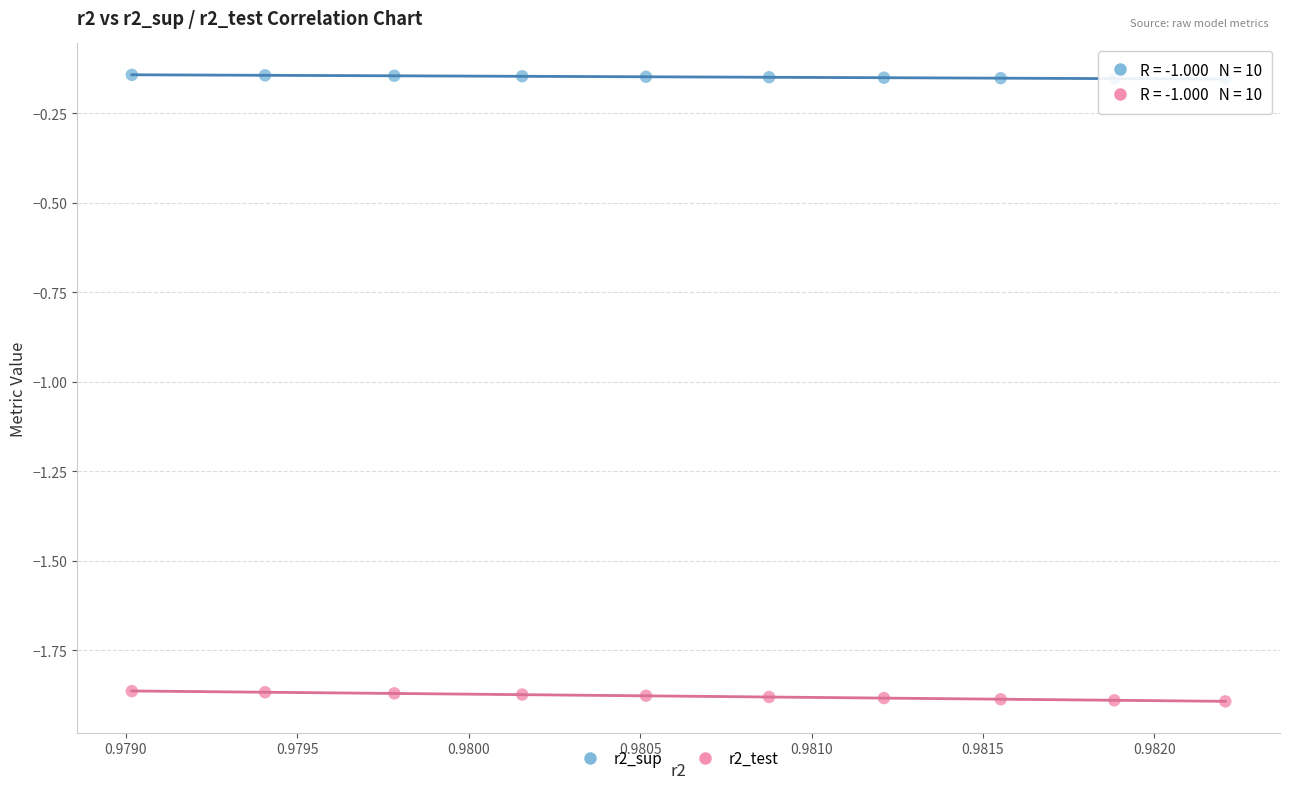

Which series has the largest Y range (max minus min)?

r2_test